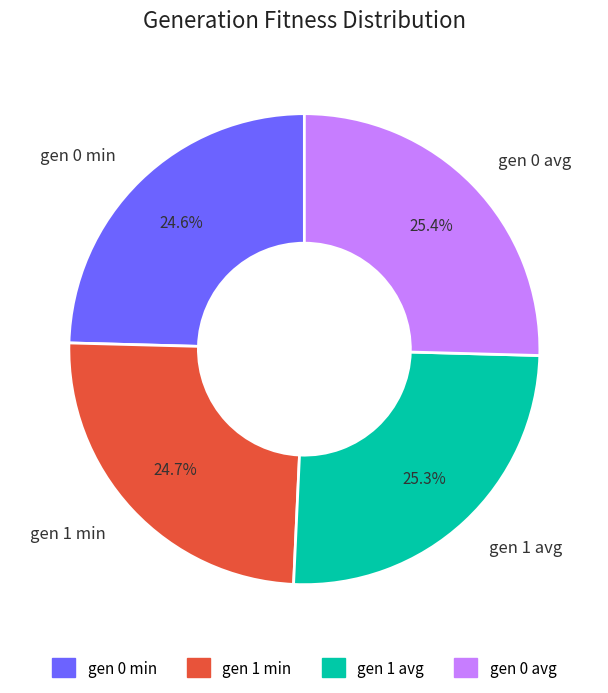

Is it true that gen 1 min is 25% of the pie?

True